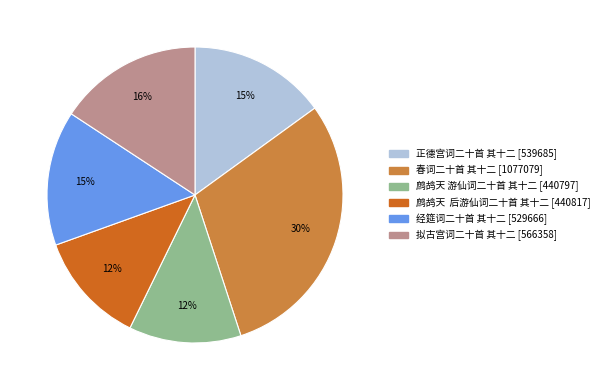

True or false: 春词二十首 其十二 accounts for 42% of the total.

False